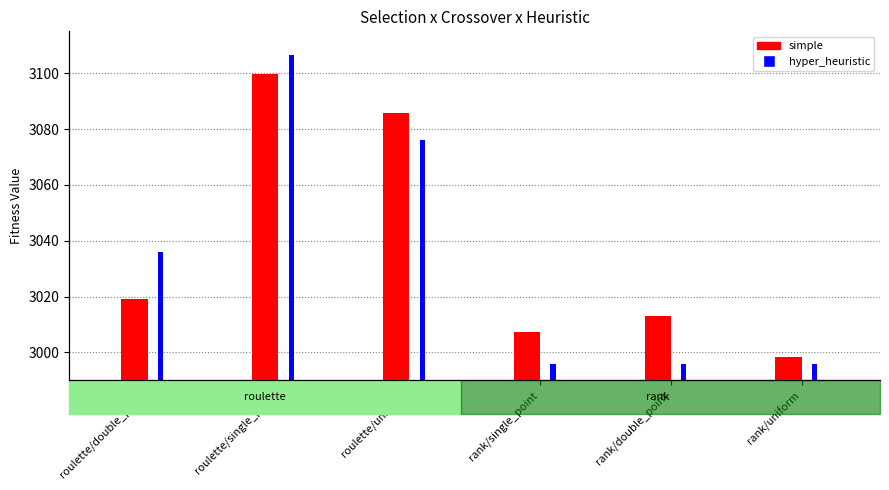

How many data points in hyper_heuristic are less than 3036?

3